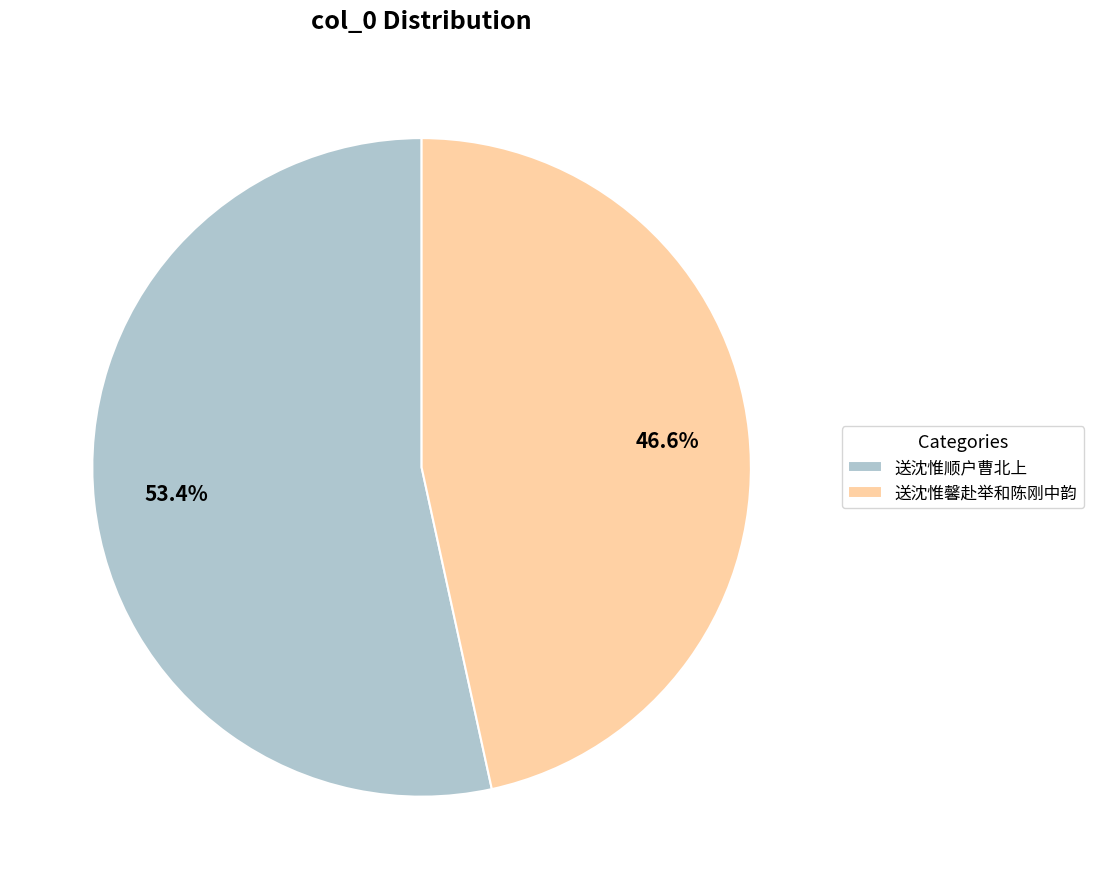

The 送沈惟馨赴举和陈刚中韵 slice represents 60% of the pie. True or false?

False